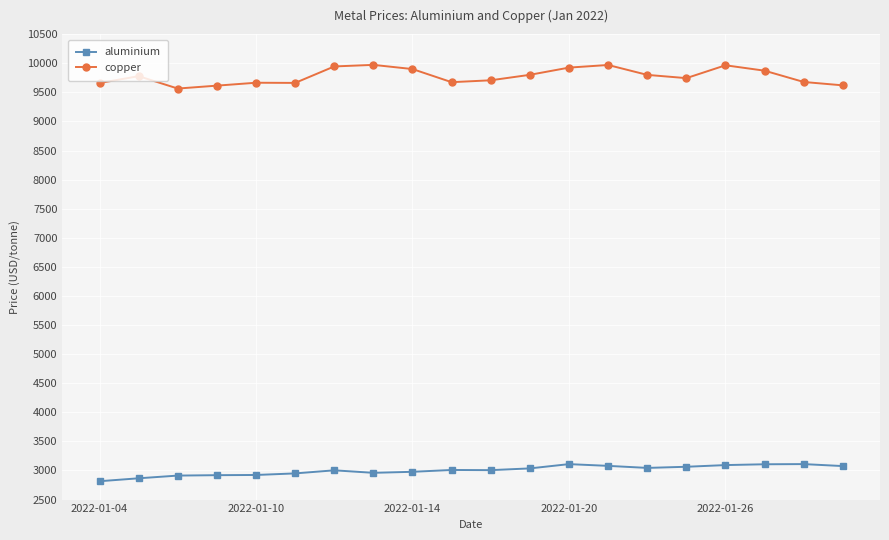

What is the difference between the maximum and minimum values in the copper series?

407.0